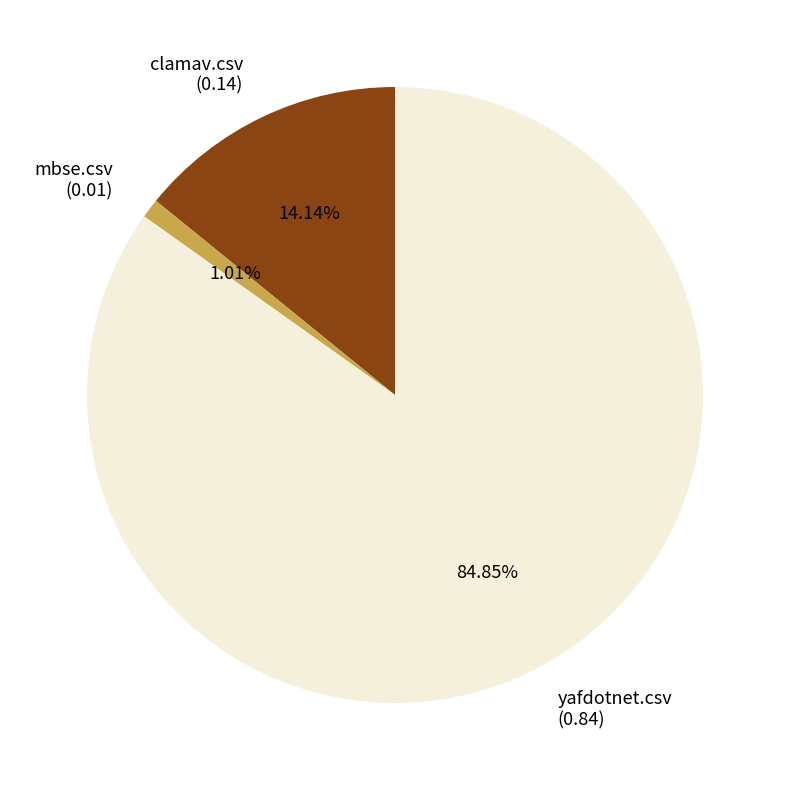

How many slices are in this pie chart?

3